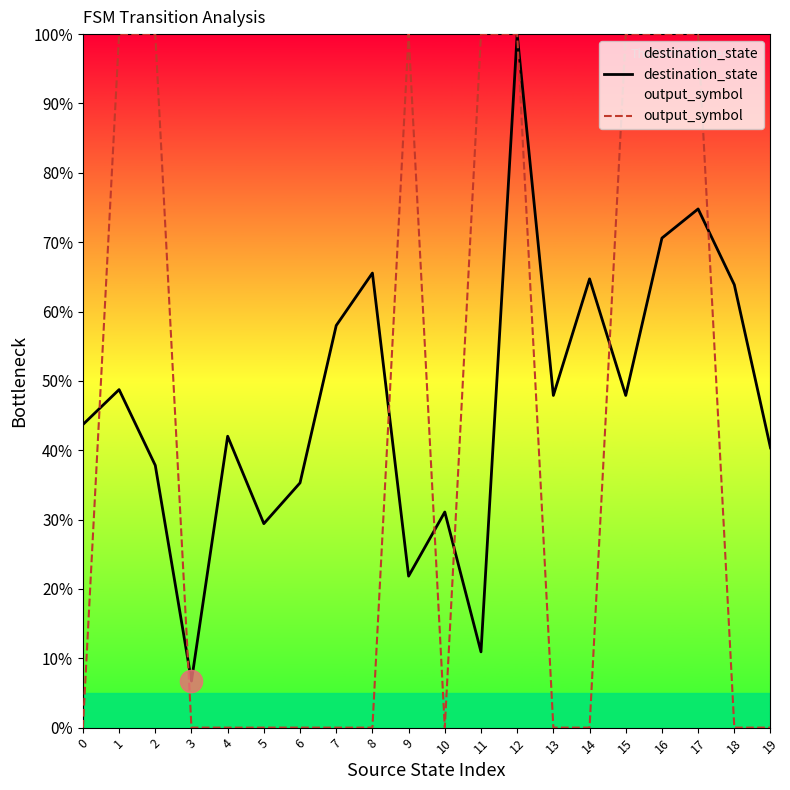

True or false: output_symbol and destination_state intersect in this chart.

True